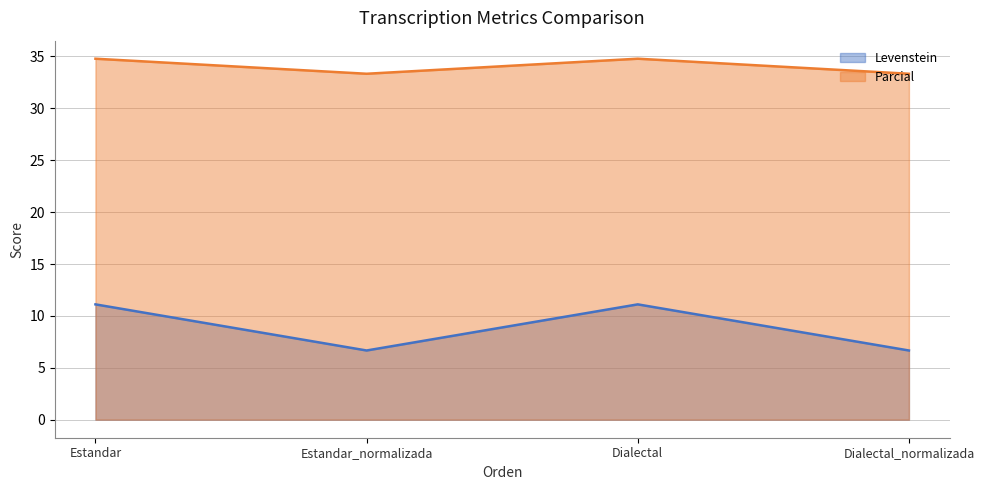

Which series changed the most between Estandar_normalizada and Dialectal_normalizada?

Levenstein